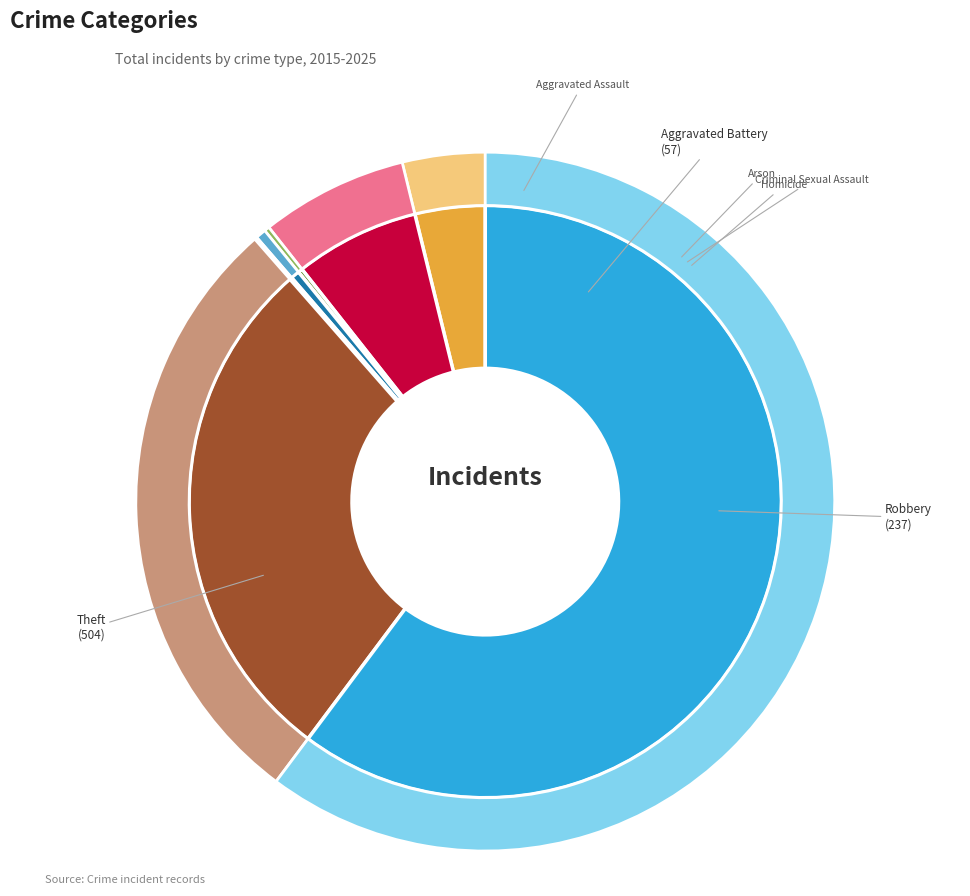

Which slice is the largest?

Theft